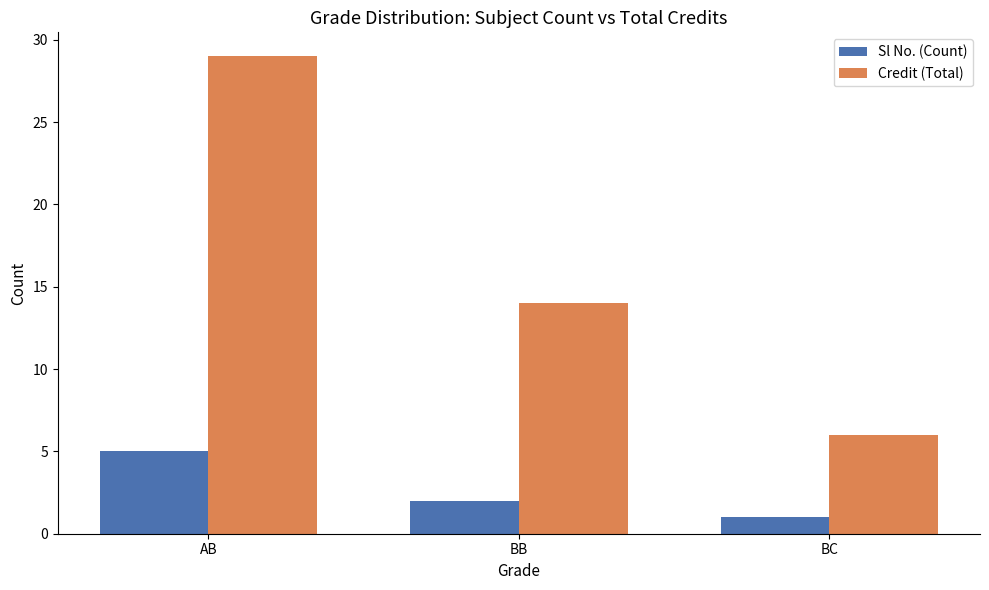

What are all the series names shown in the legend?

Sl No. (Count), Credit (Total)